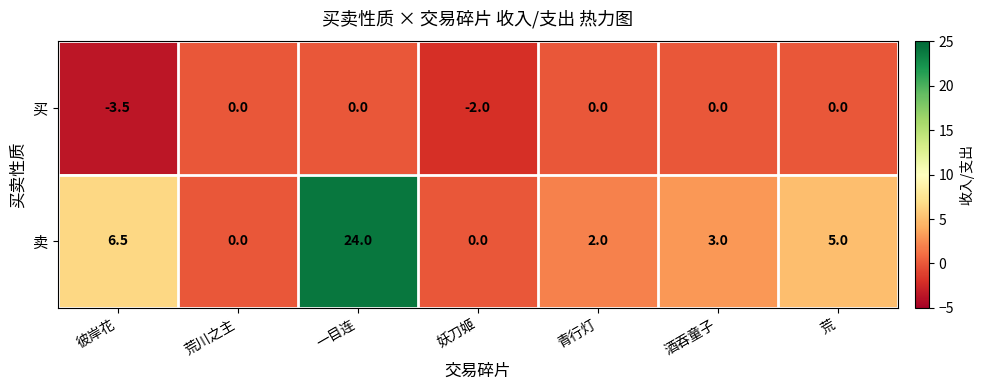

How many distinct data groups are displayed?

2